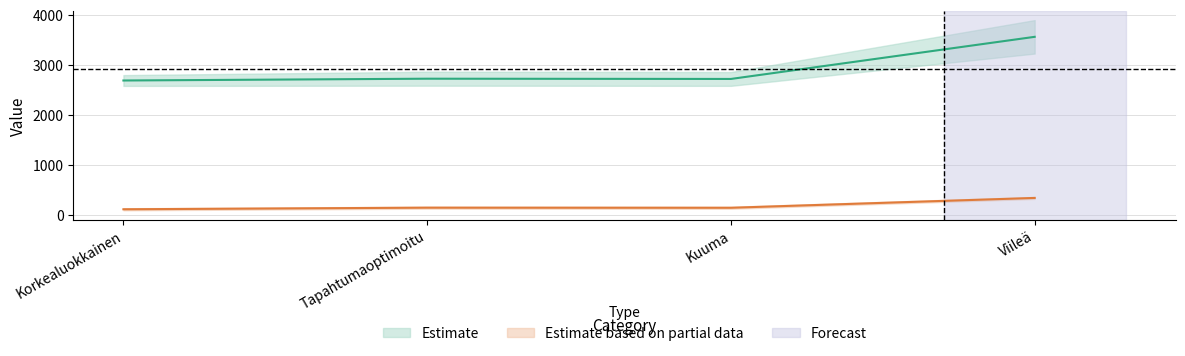

Which has a higher value, Korkealuokkainen or Kuuma?

Kuuma